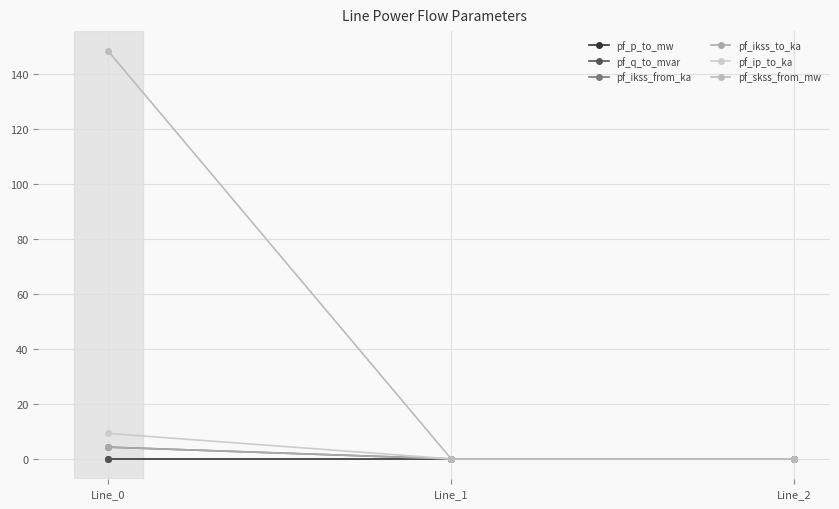

True or false: pf_q_to_mvar has a value of -0.0 at Line_0.

False